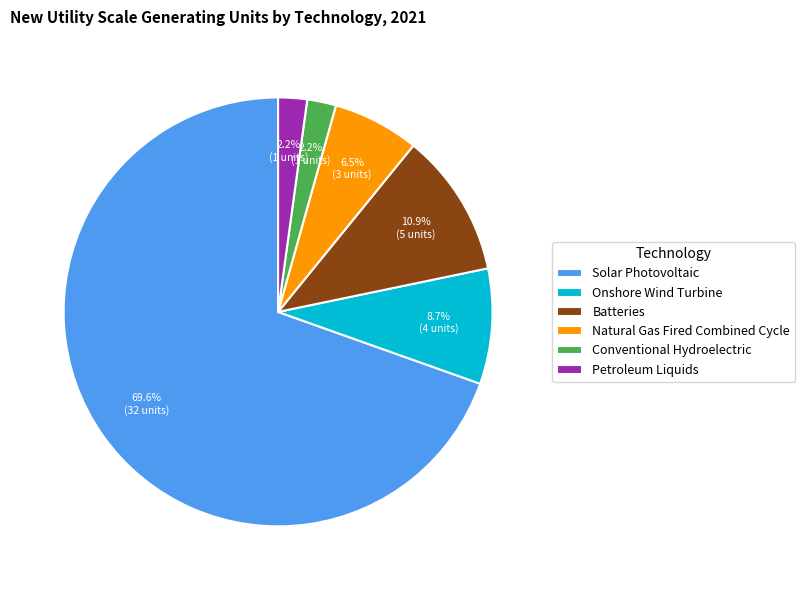

How many segments does this pie chart have?

6